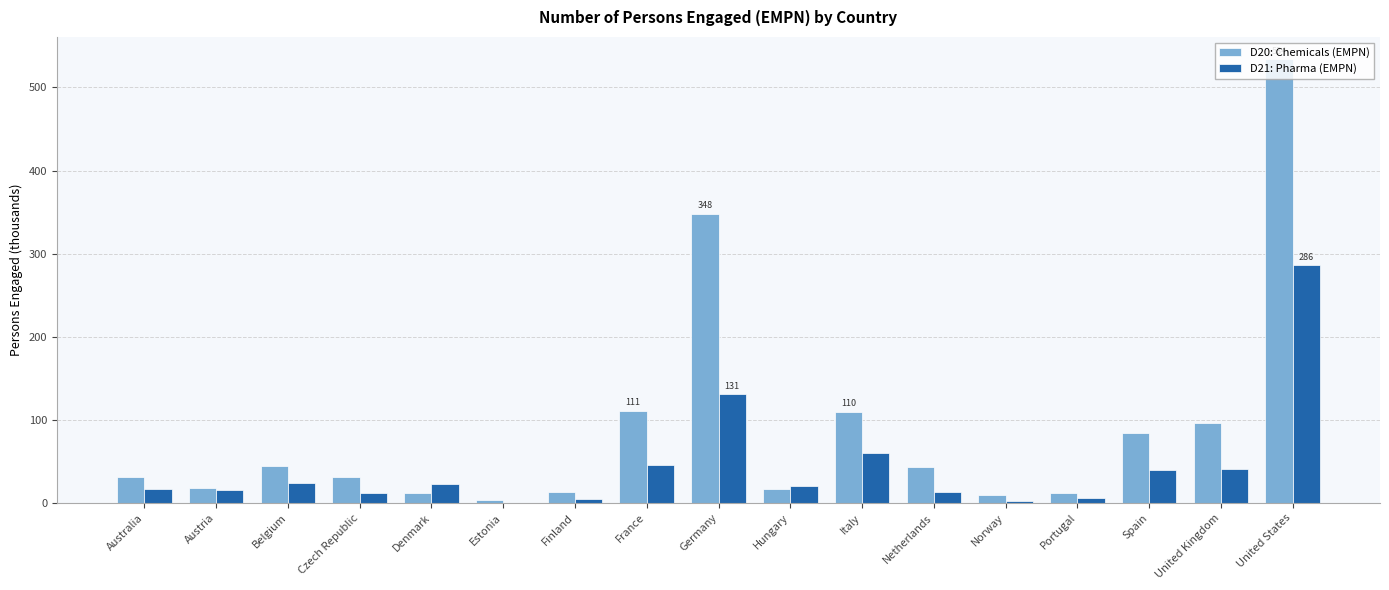

What is the sum of all D20: Chemicals (EMPN) values?

1514.8